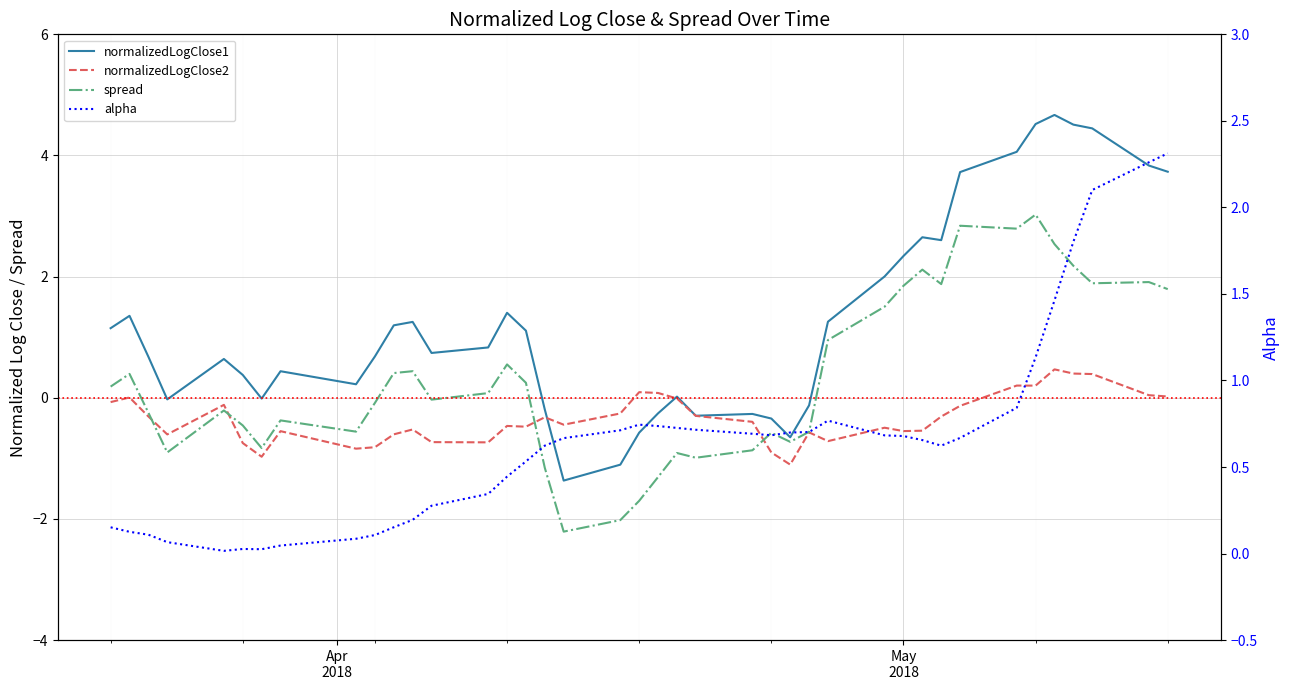

What are all the series names shown in the legend?

normalizedLogClose1, normalizedLogClose2, alpha, spread